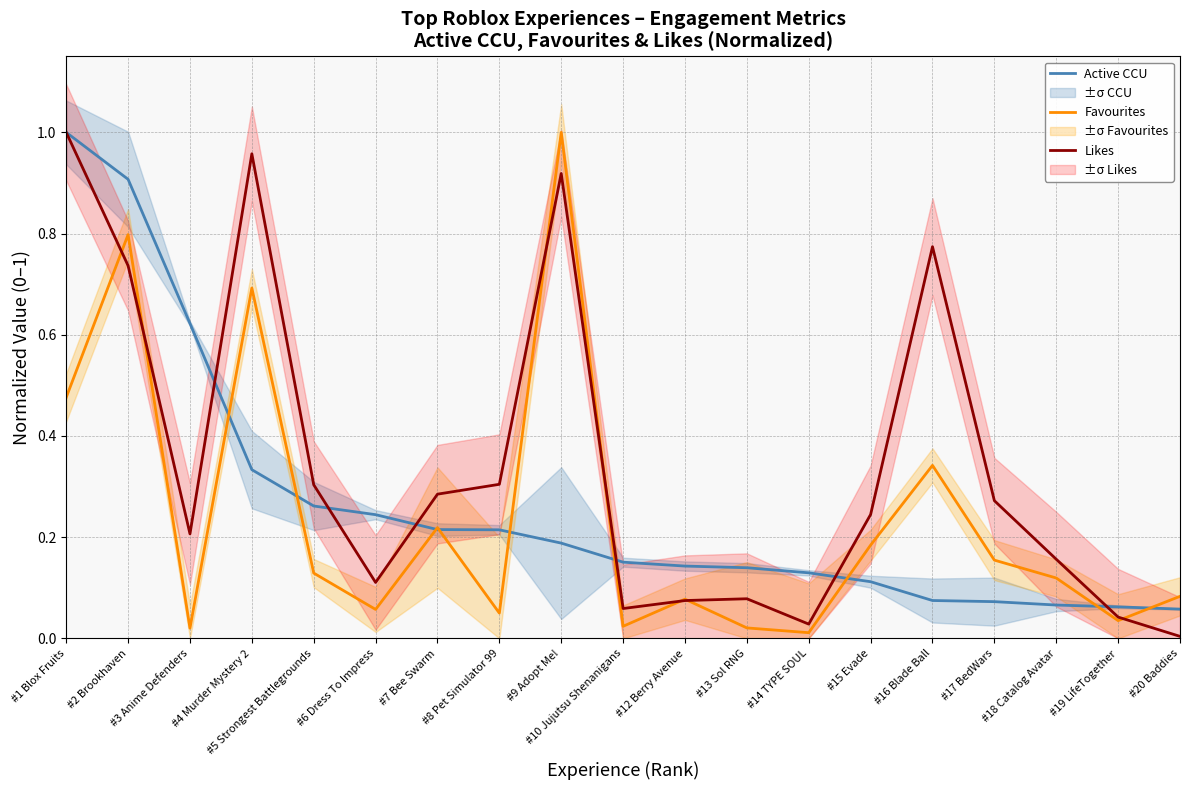

Rank the series at #10 Jujutsu Shenanigans from lowest to highest value.

Favourites, Likes, Active CCU